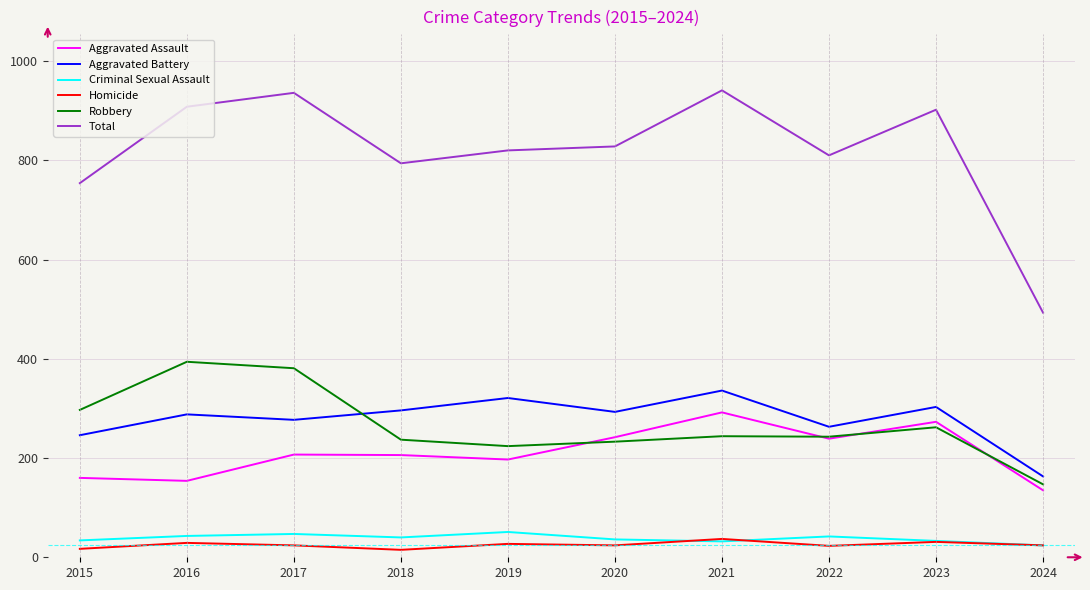

What is the sum of all Homicide values?

251